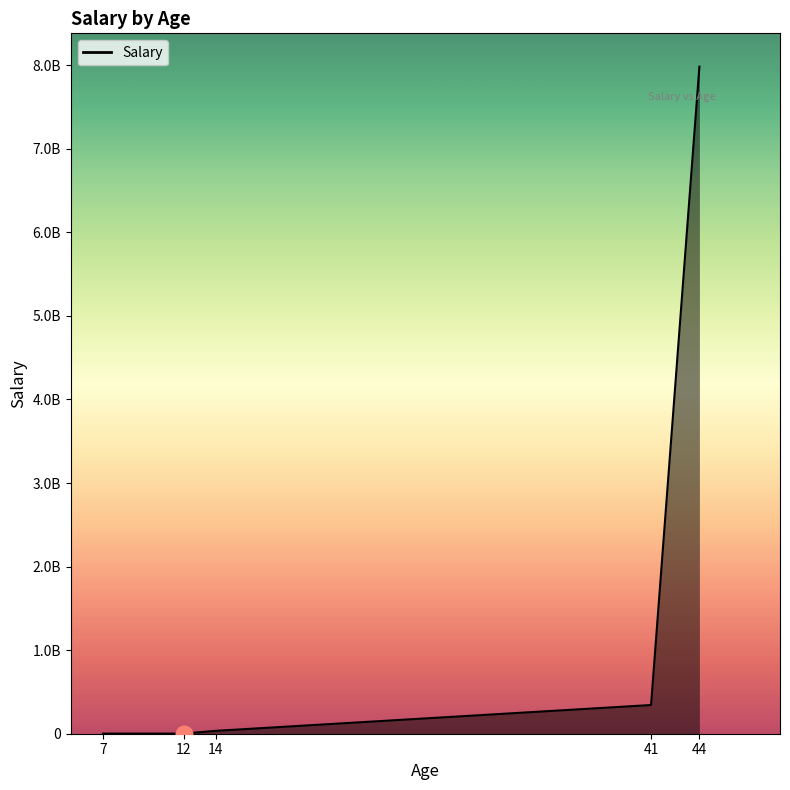

Where is the data nearest to the value 3991765549?

41